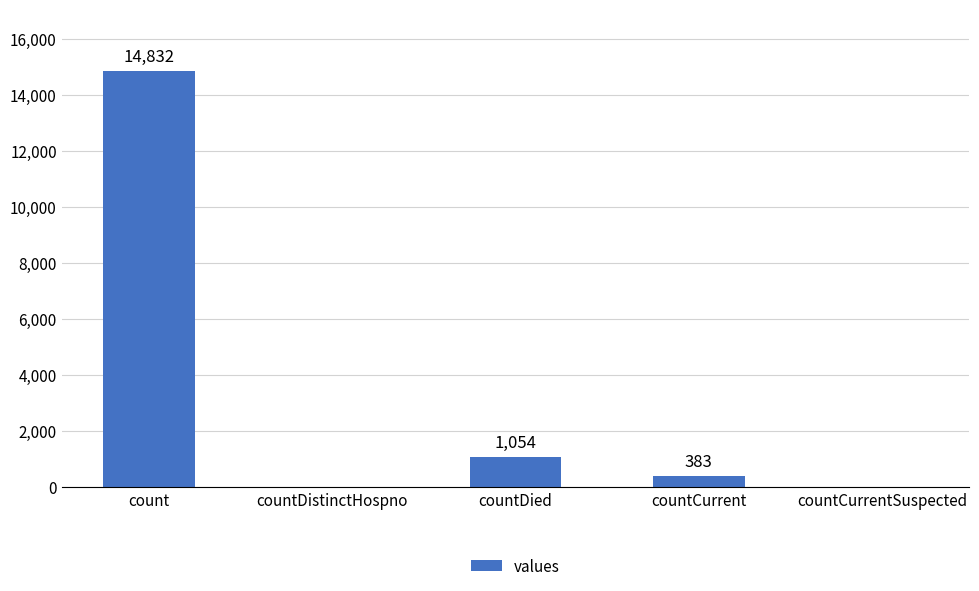

What is the sum of the values at countCurrent and countDied?

1437